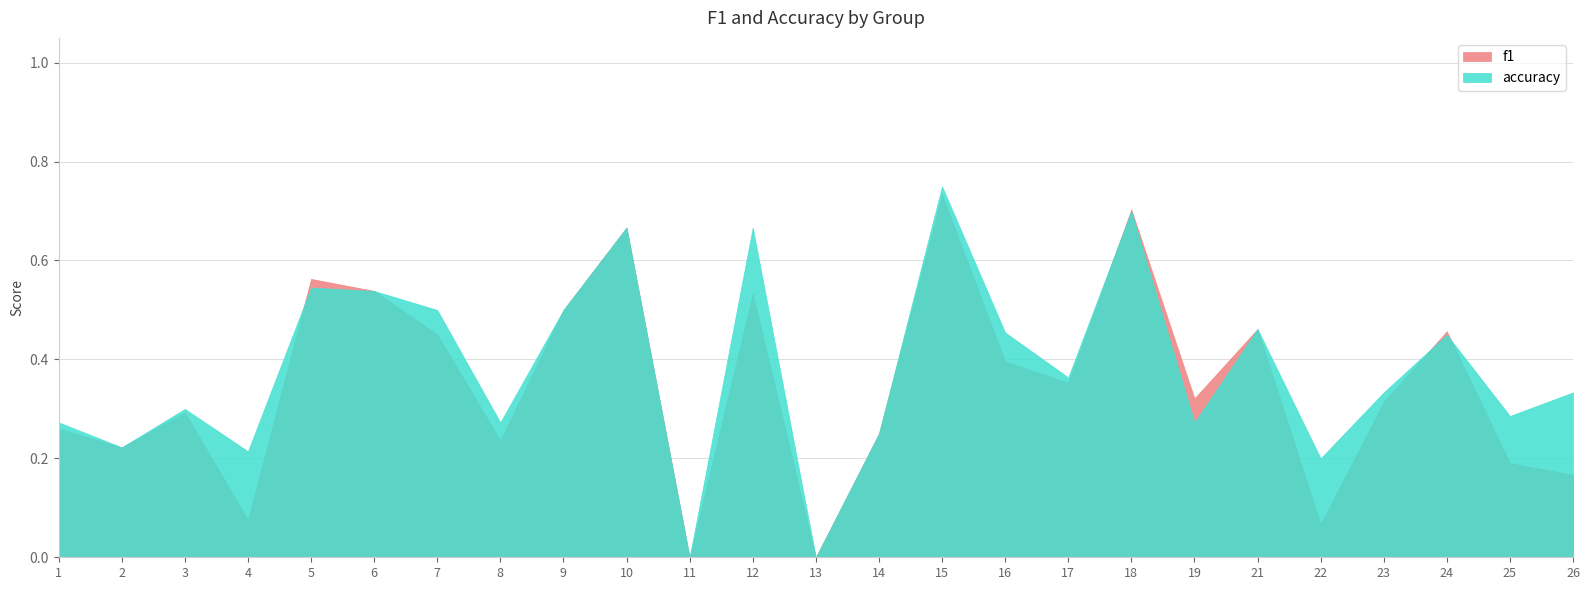

Rank the series by their average value, from highest to lowest.

accuracy, f1